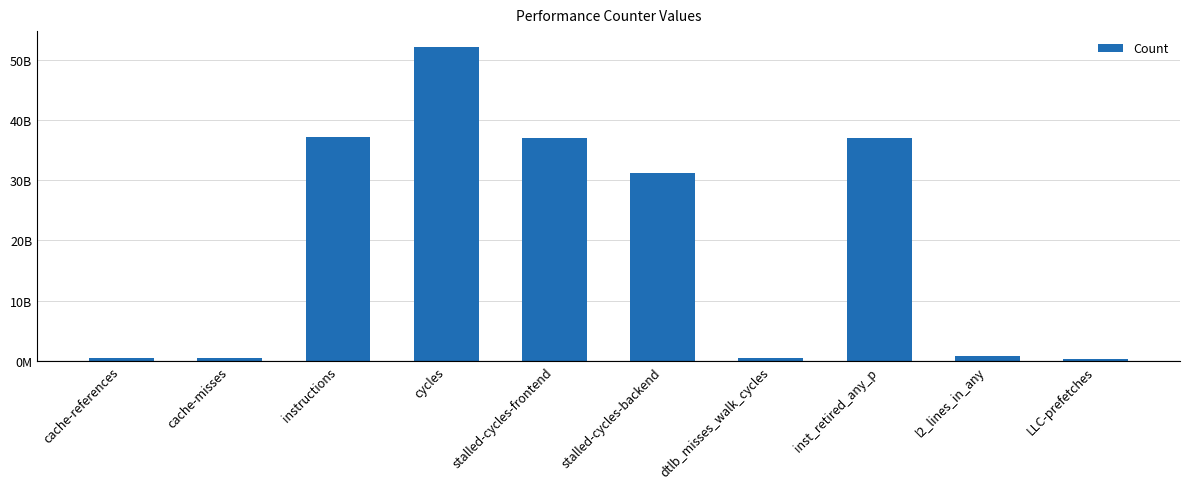

Which label corresponds to the smallest value in the chart?

LLC-prefetches